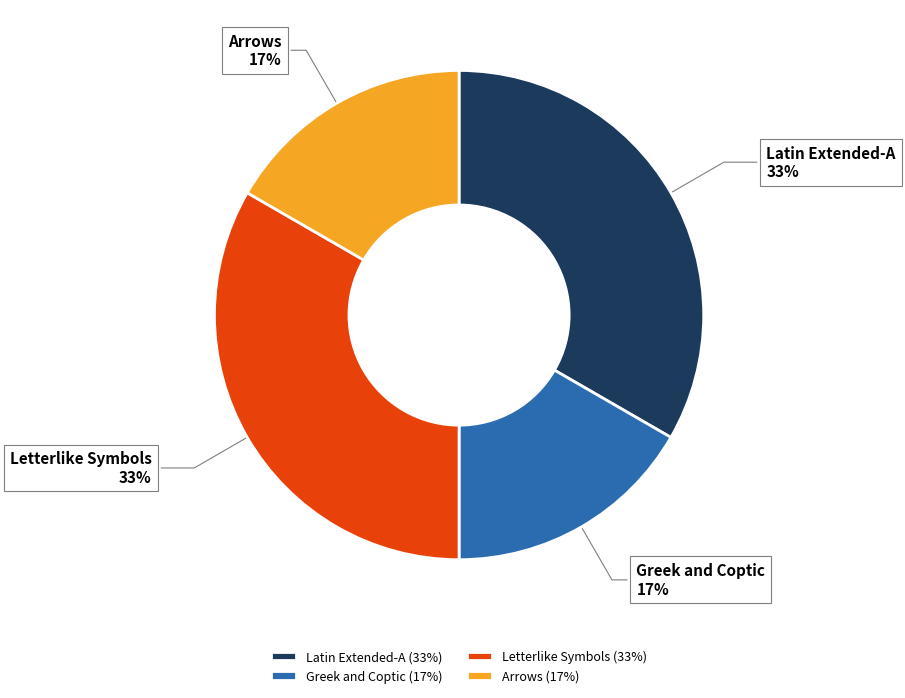

How many segments does this pie chart have?

4